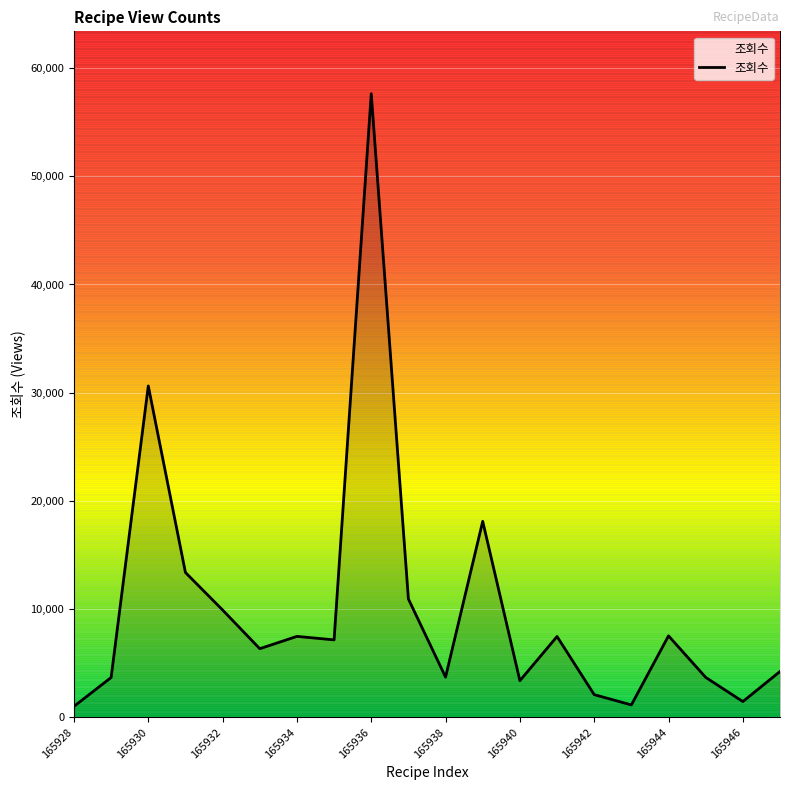

What is the greatest value displayed?

57630